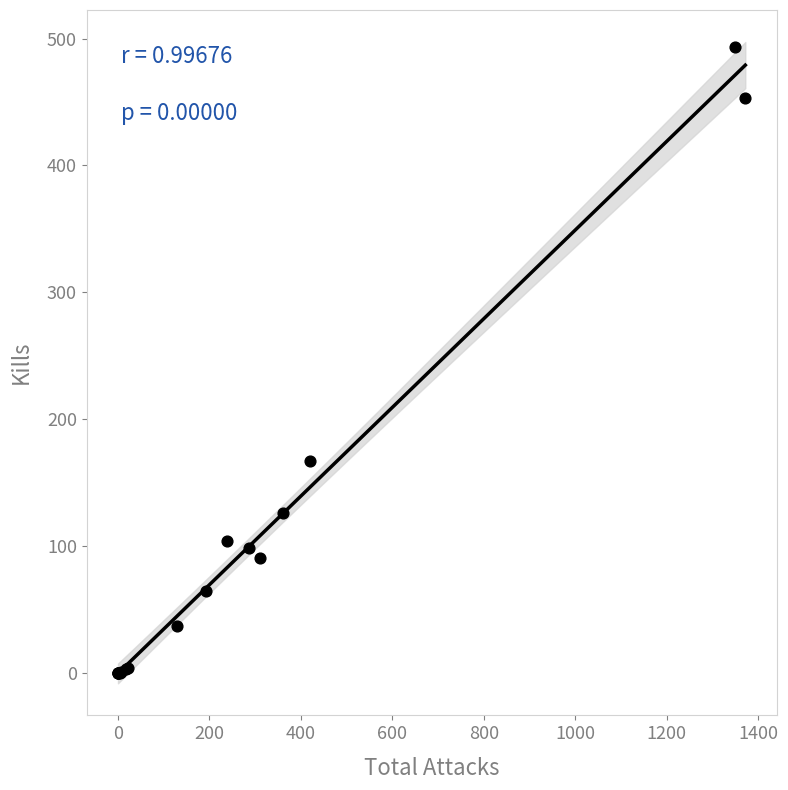

What Y value in the scatter plot is closest to 246?

167